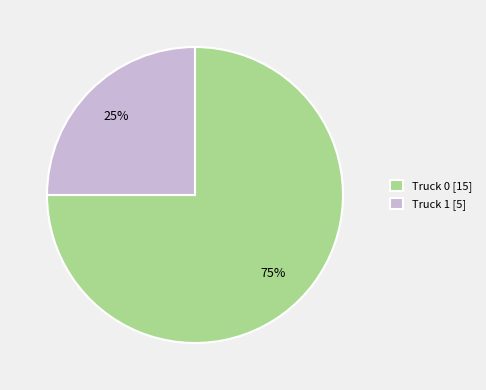

Is it true that Truck 0 [15] is 64% of the pie?

False